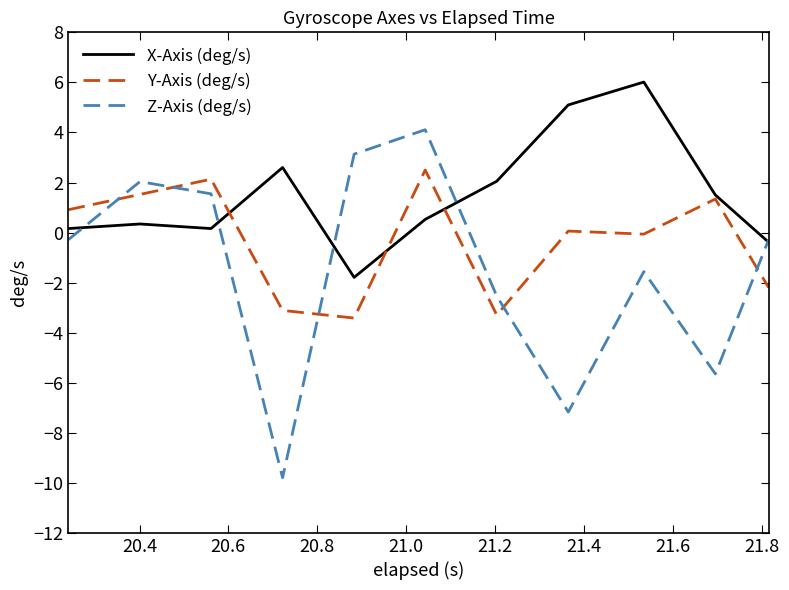

Which series has the largest range (max minus min)?

Z-Axis (deg/s)